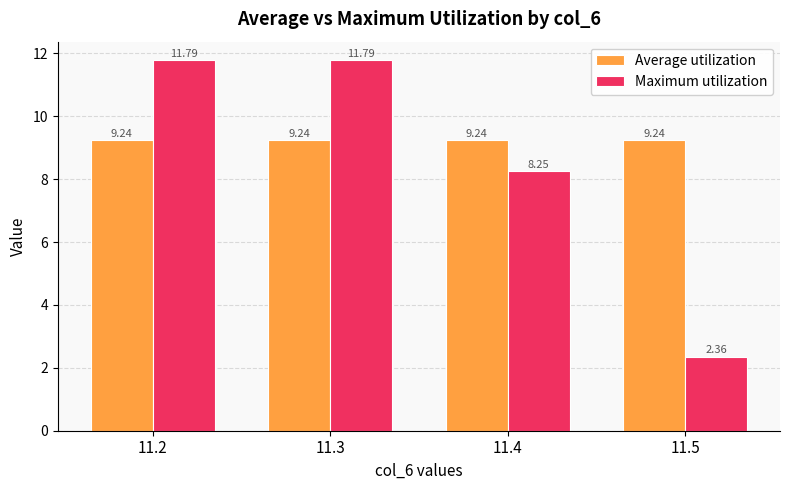

Rank the series by their average value, from lowest to highest.

Maximum utilization, Average utilization